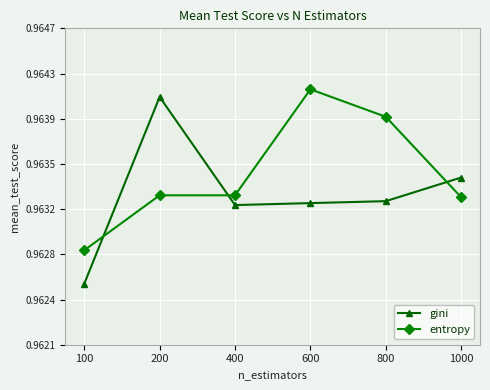

Is this an area chart (filled region under the line)?

No